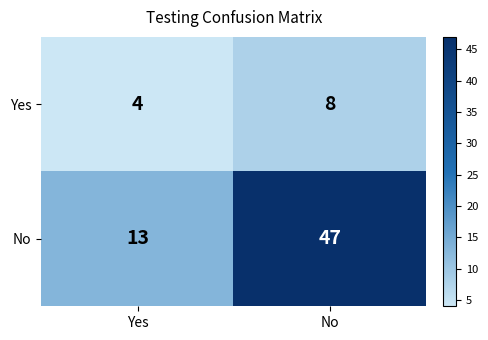

Which label corresponds to the smallest value in the chart?

Yes